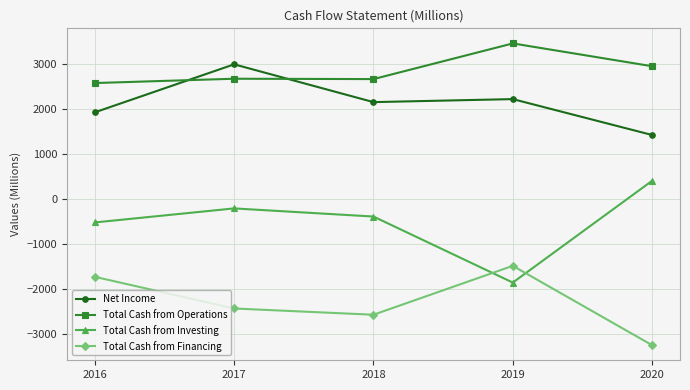

What is the sum of the Total Cash from Investing values at 2016 and 2018?

-927